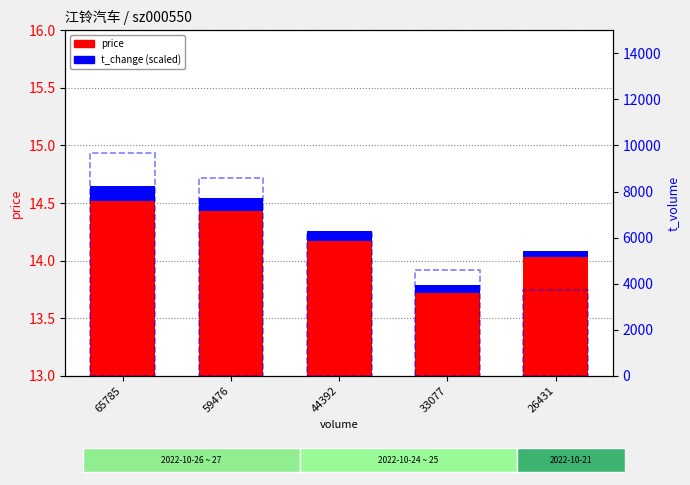

What is the lowest value of the t_change (scaled) series?

0.1